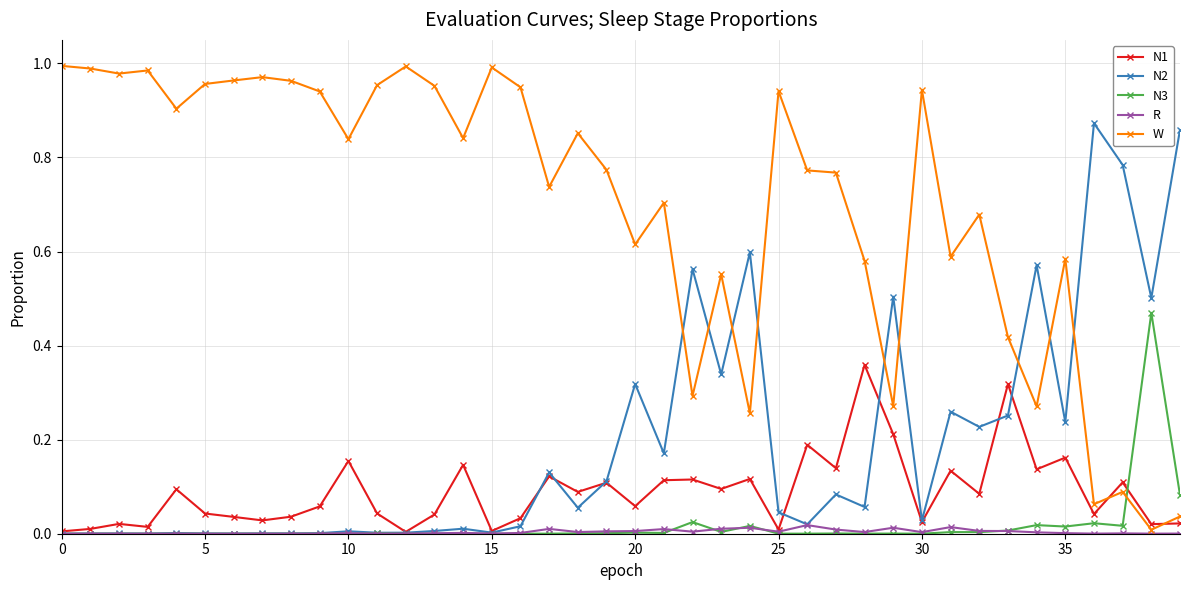

In W, how many points are higher than both neighbors (excluding endpoints)?

12